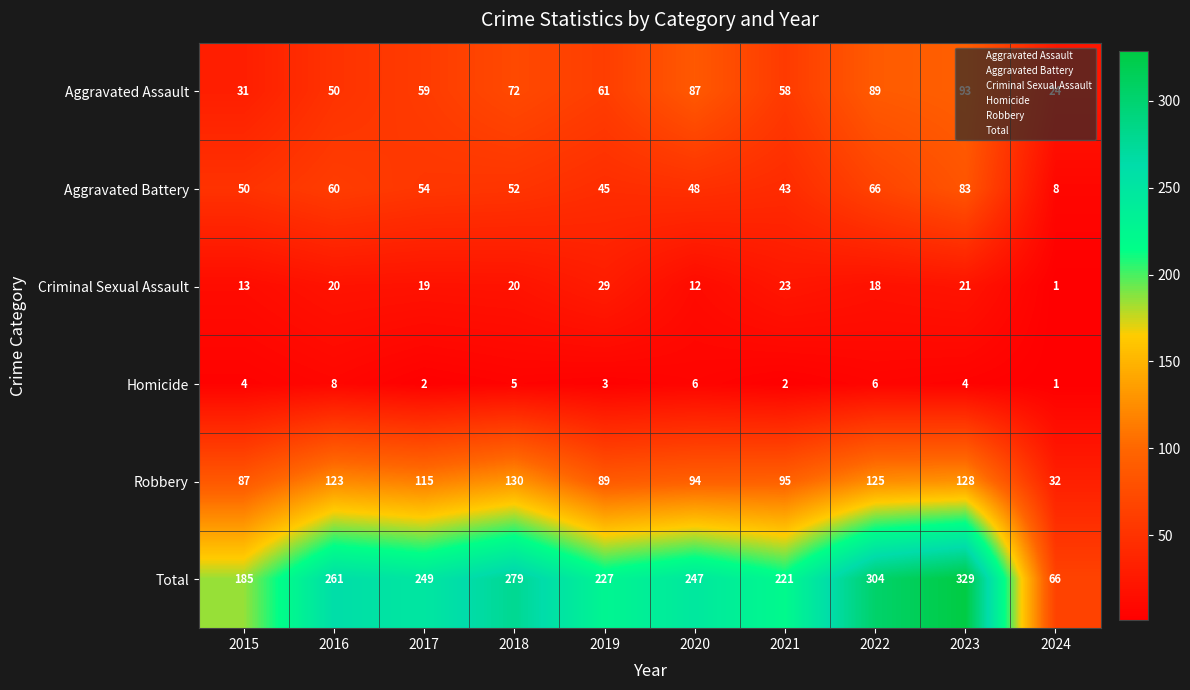

Which series has the largest range (max minus min)?

Total